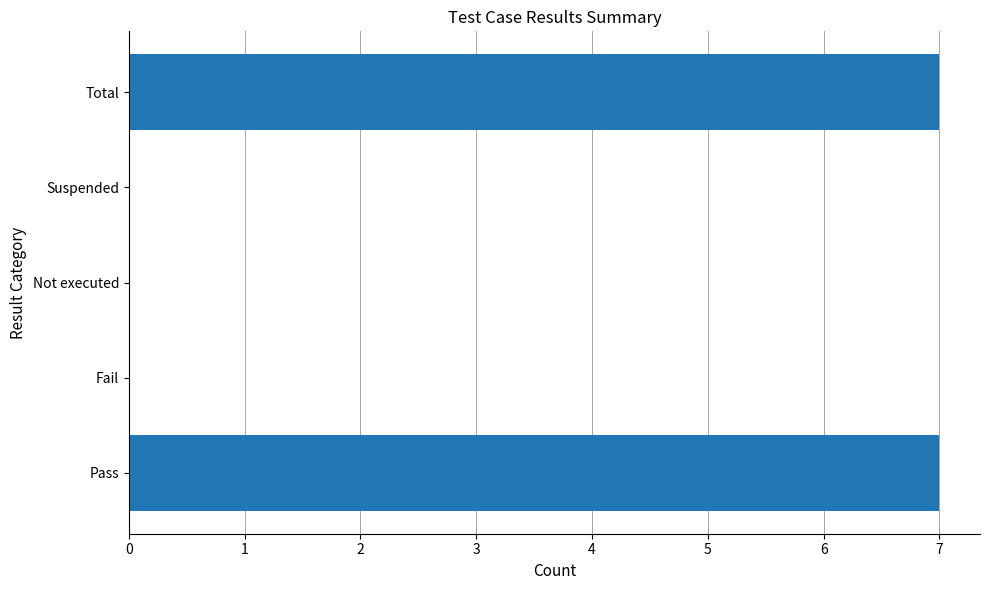

What is the maximum value shown in the chart?

7